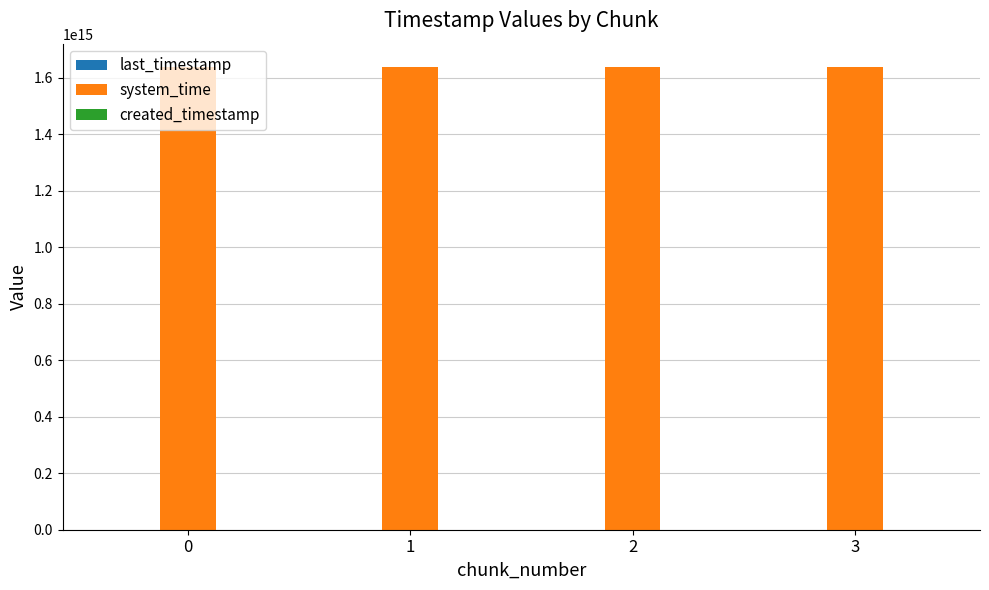

The system_time series shows 1638646018131568 at 0. True or false?

True